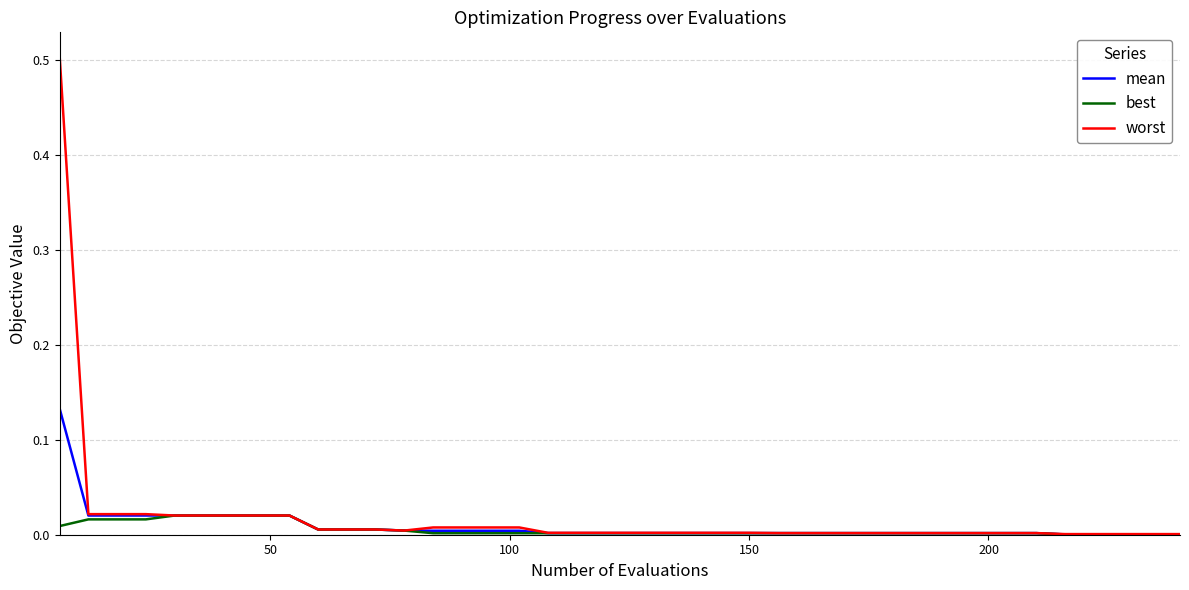

What are all the series names shown in the legend?

mean, best, worst